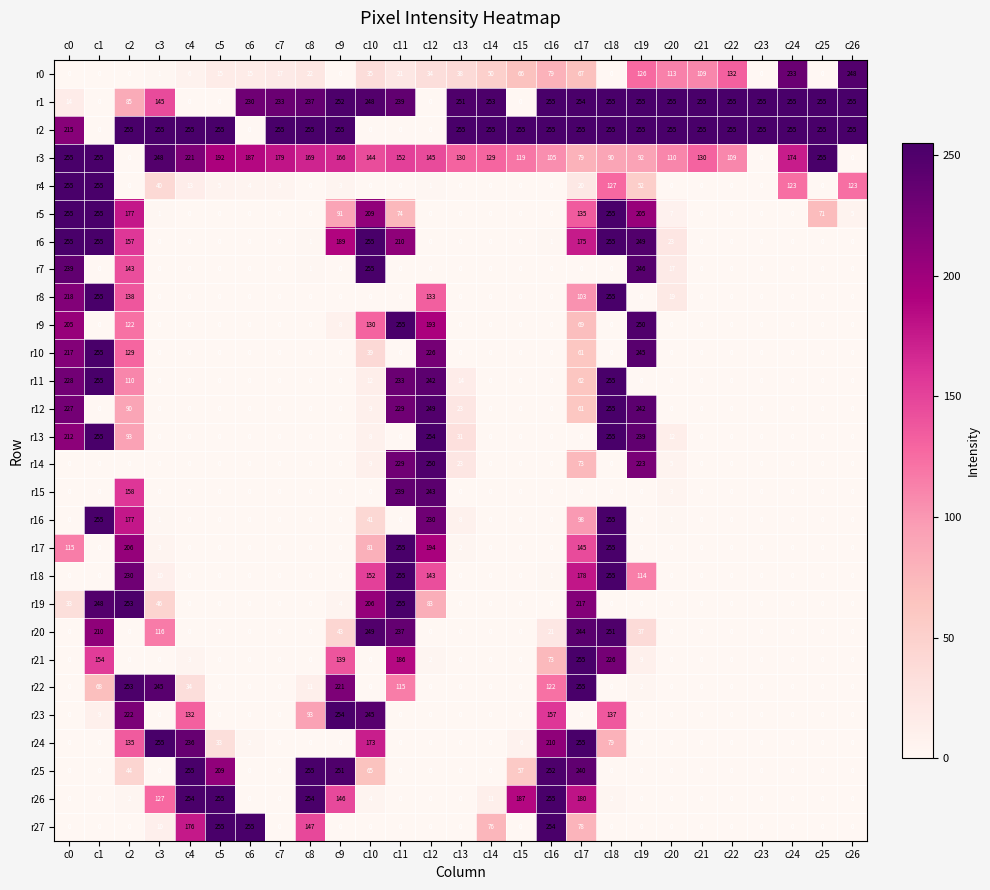

Which series has the largest total across all categories?

r2